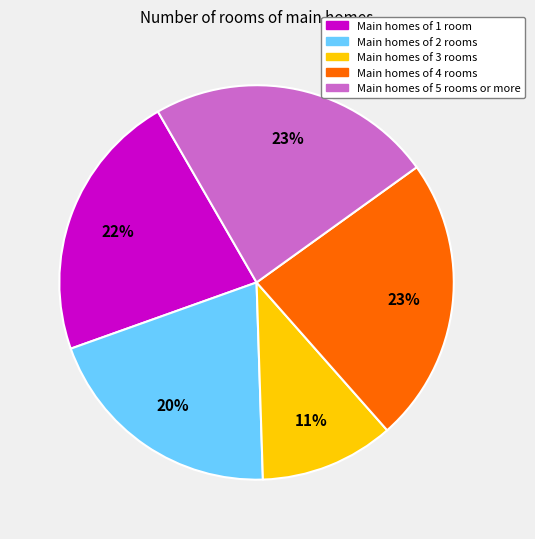

Does any single category account for the majority?

No